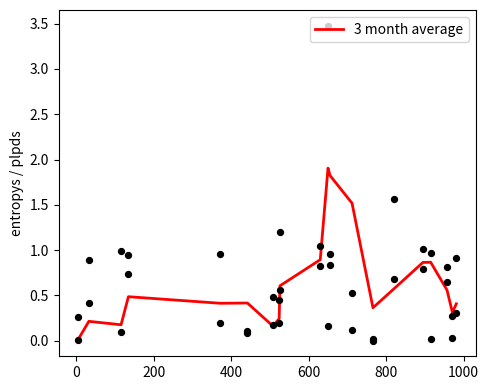

What is the maximum value for 3 month average?

1.9